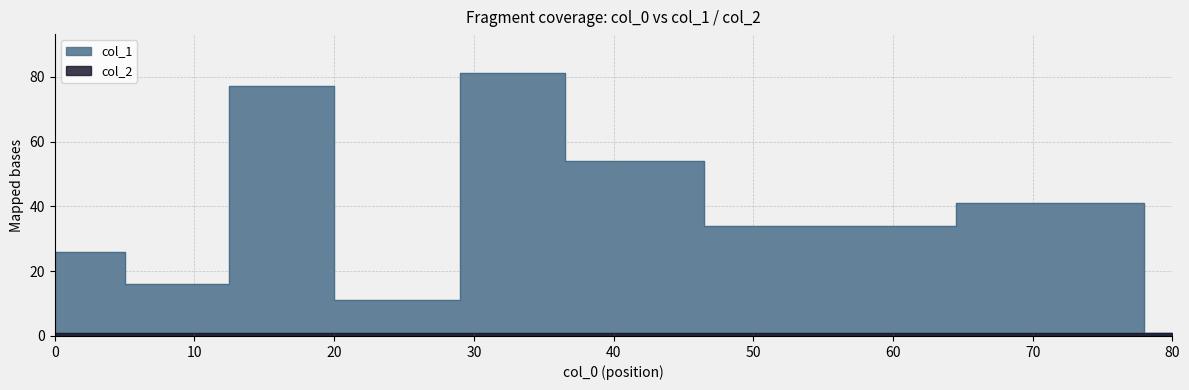

Which series changed the most between 25 and 80?

col_1